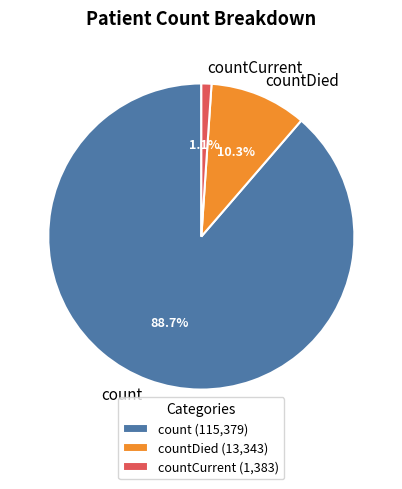

The count slice represents 77% of the pie. True or false?

False